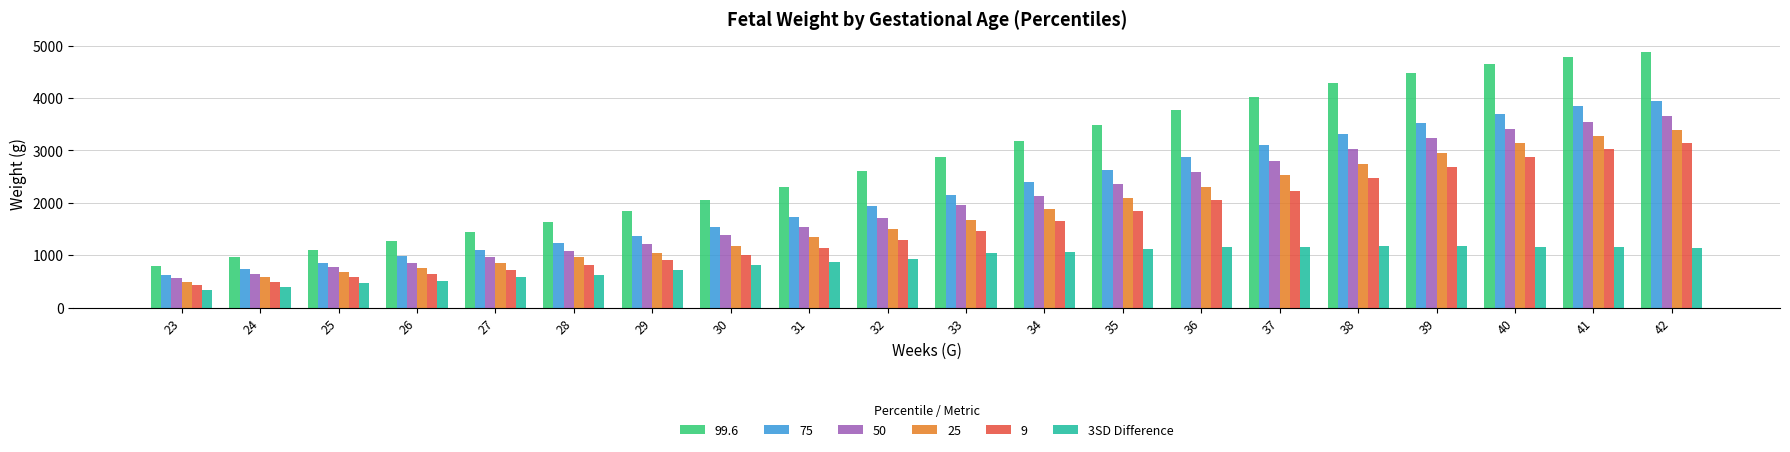

Between 25 and 31, which series saw the biggest shift?

99.6